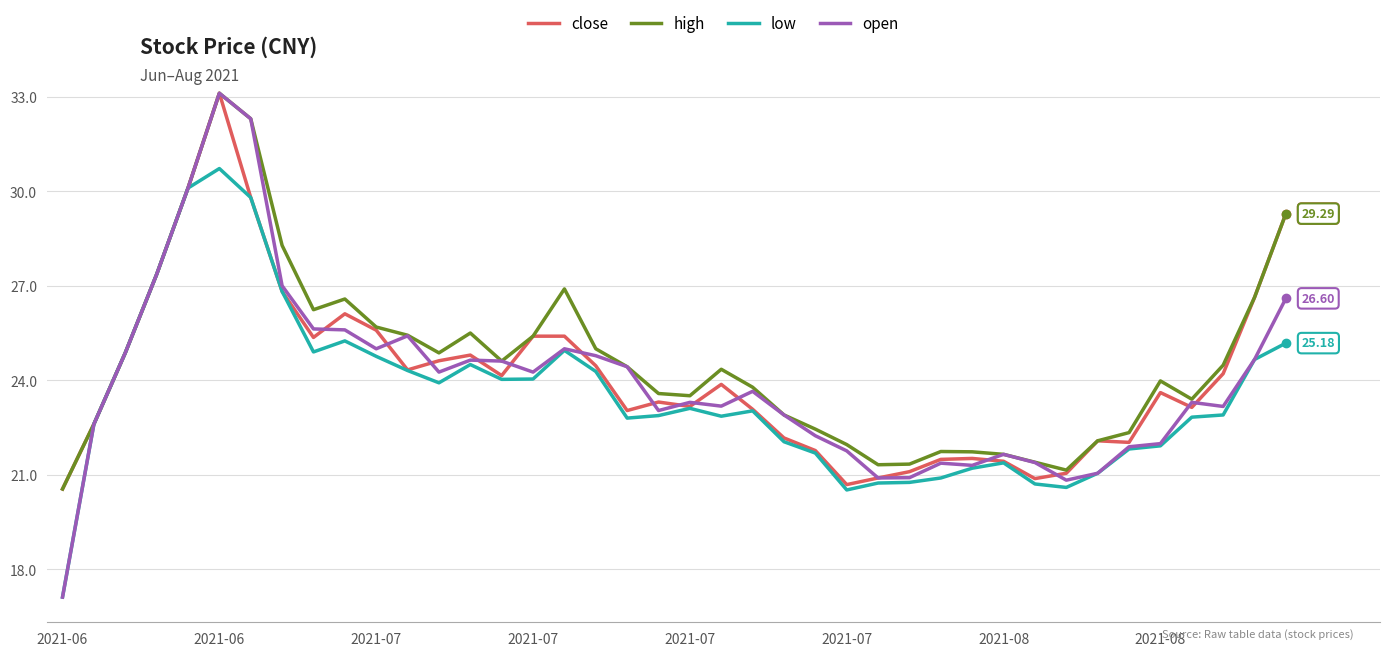

Which series has the largest range (max minus min)?

open